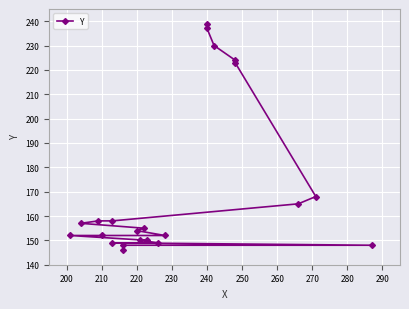

Is this an area chart (filled region under the line)?

No